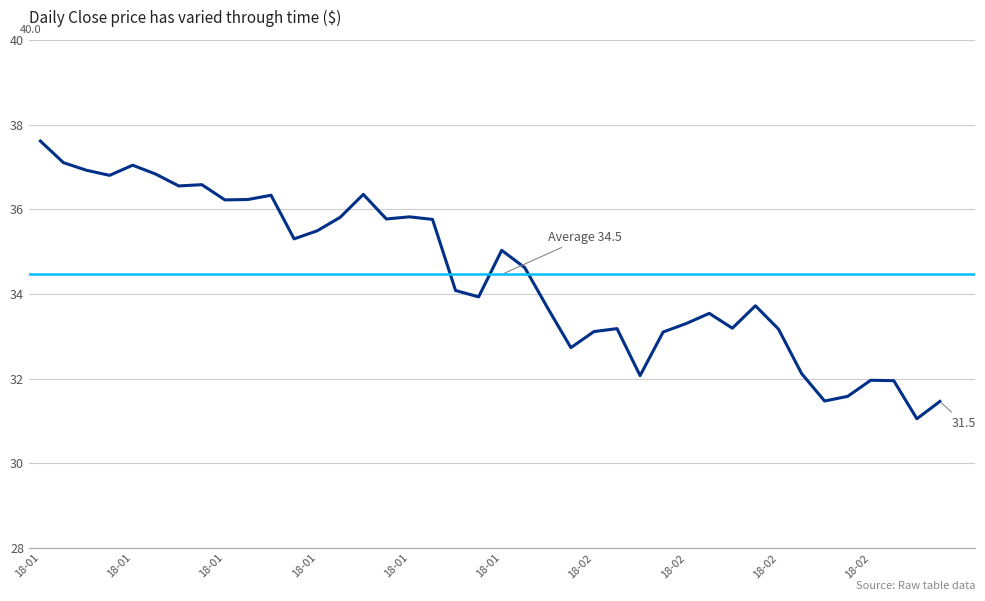

What is the difference between the maximum and minimum values?

6.6